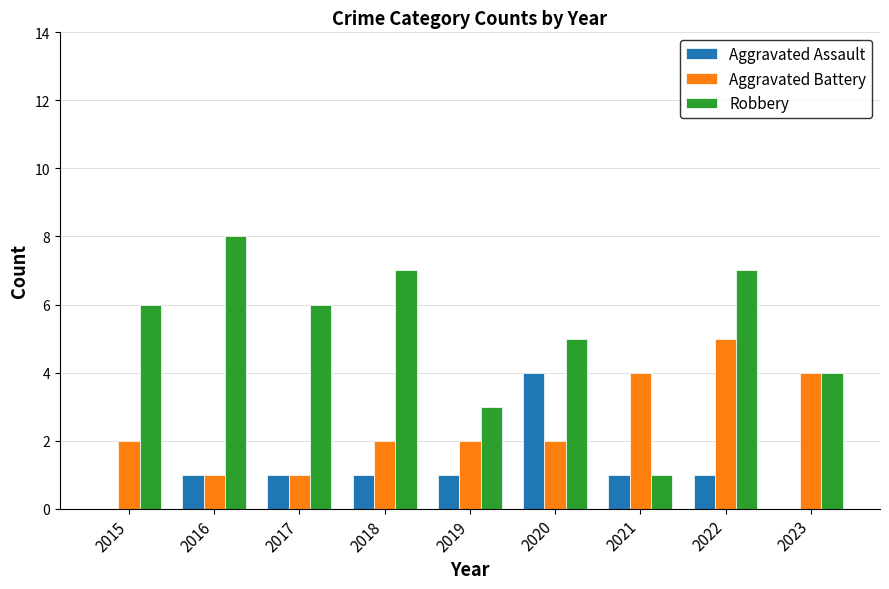

Count the number of data series in this chart.

3